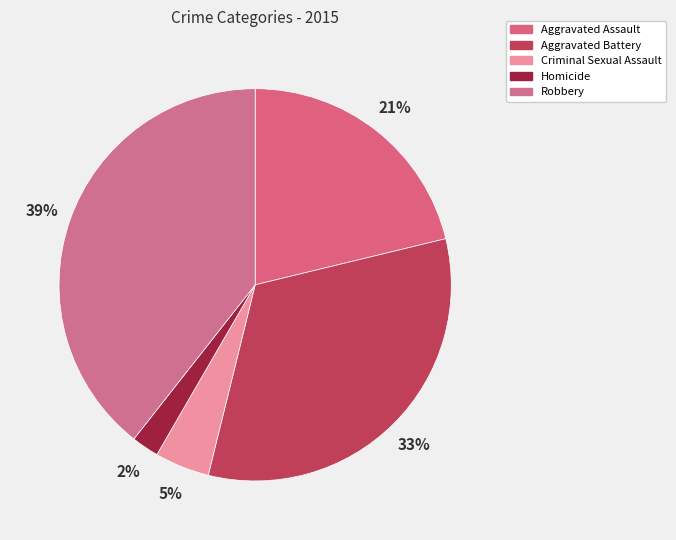

What percentage is the Homicide slice, to the nearest percent?

2%